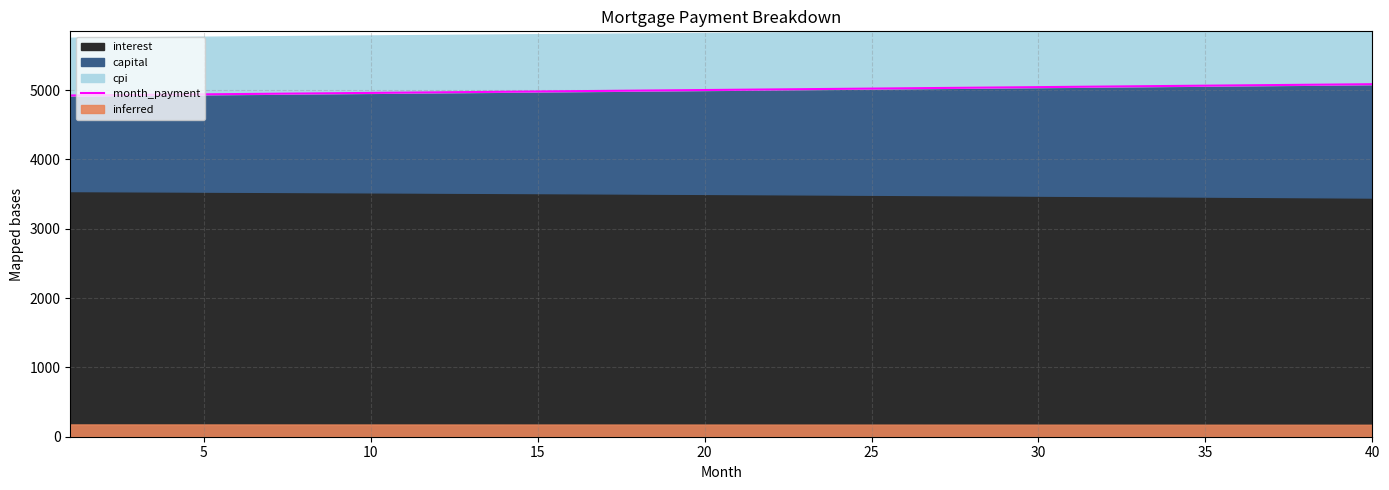

What is the value of the 39th point from the left?

5081.8